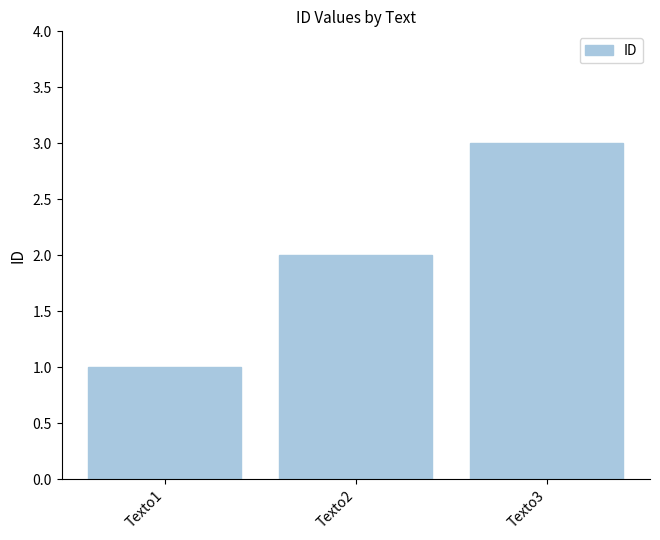

Which label corresponds to the largest value in the chart?

Texto3